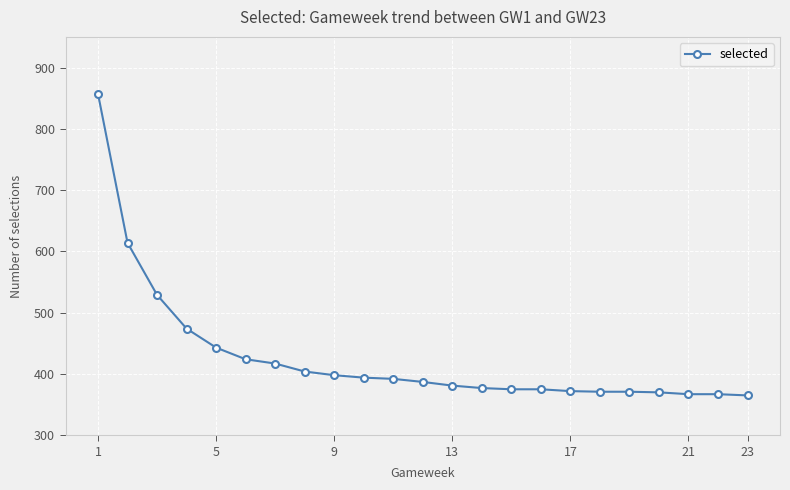

What is the smallest value displayed?

365